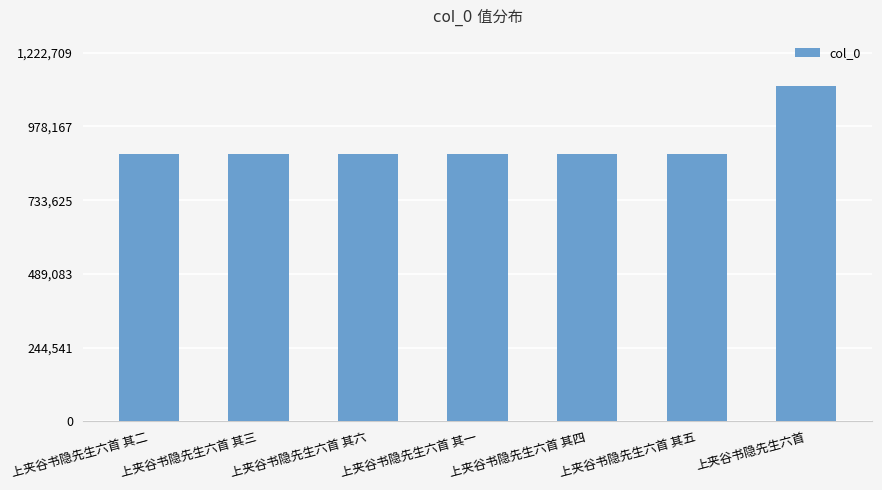

Which category has the highest value across all series?

上夹谷书隐先生六首